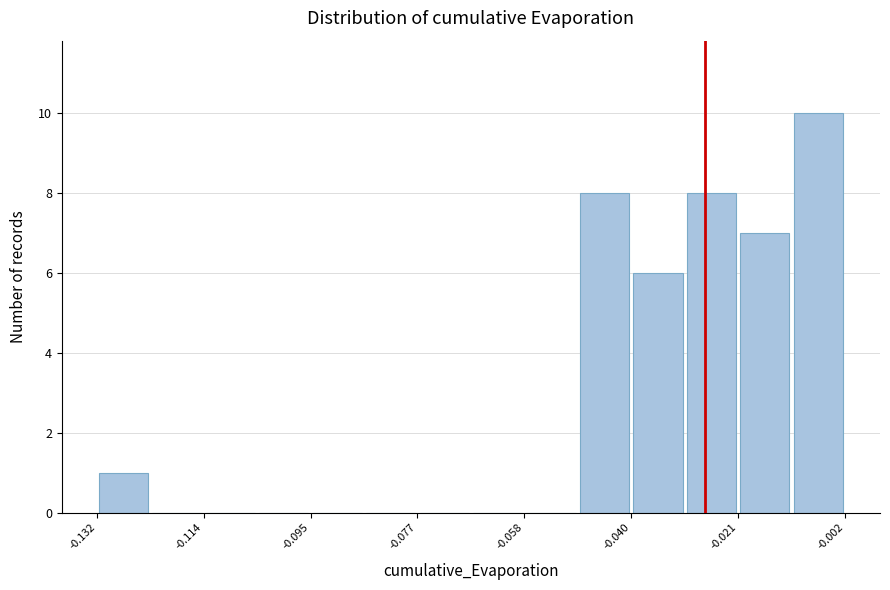

Reading left to right, transcribe this chart: for each bar, give the range it covers on the x-axis and its height. Neither the bar edges nor the heights are printed on the chart, so give them approximately, as read against the axes.

-0.132 to -0.124: 1
-0.124 to -0.114: 0
-0.114 to -0.104: 0
-0.104 to -0.096: 0
-0.096 to -0.086: 0
-0.086 to -0.076: 0
-0.076 to -0.068: 0
-0.068 to -0.058: 0
-0.058 to -0.048: 0
-0.048 to -0.040: 8
-0.040 to -0.030: 6
-0.030 to -0.022: 8
-0.022 to -0.012: 7
-0.012 to -0.002: 10